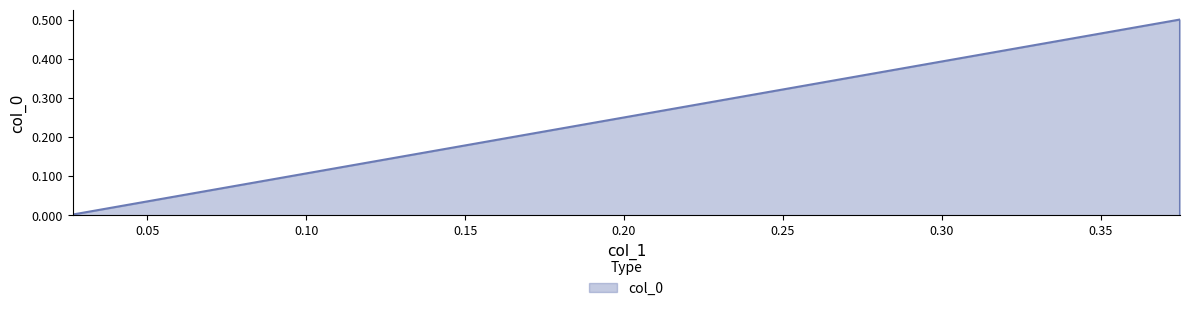

How many lines are shown in the chart?

1